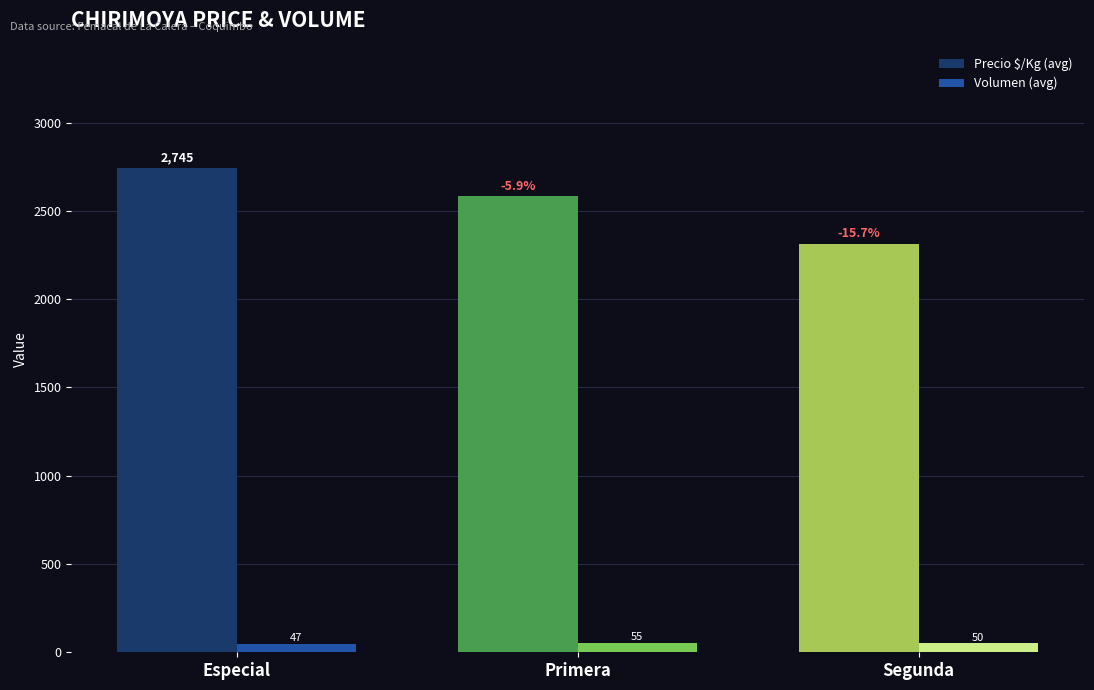

At which label does Precio $/Kg (avg) reach its peak?

Especial